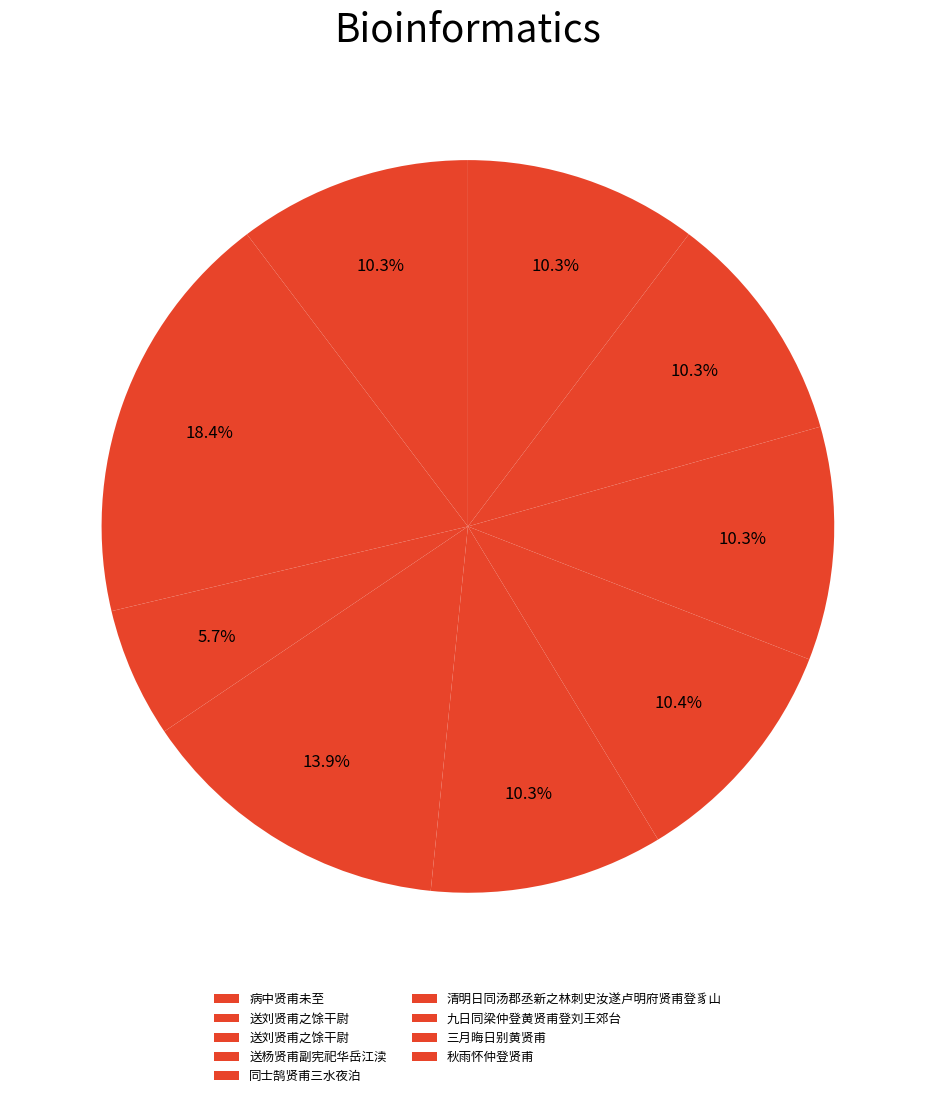

How many segments does this pie chart have?

9